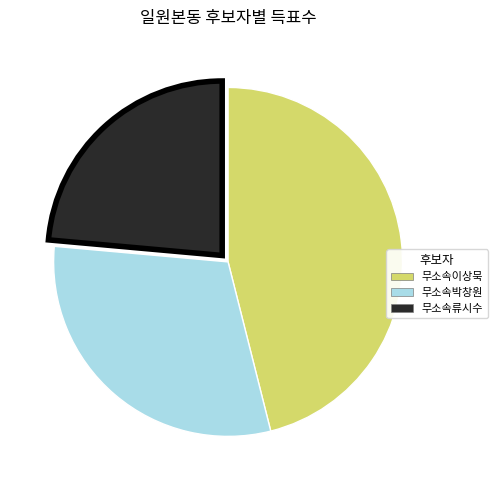

Is the sum of 무소속류시수 and 무소속박창원 greater than half?

Yes